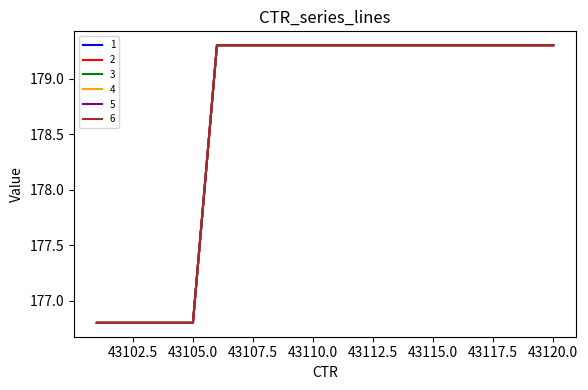

At which category does the chart reach its peak across all series?

43106